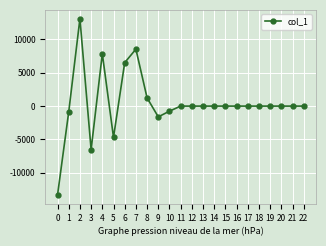

What is the smallest value displayed?

-13336.1